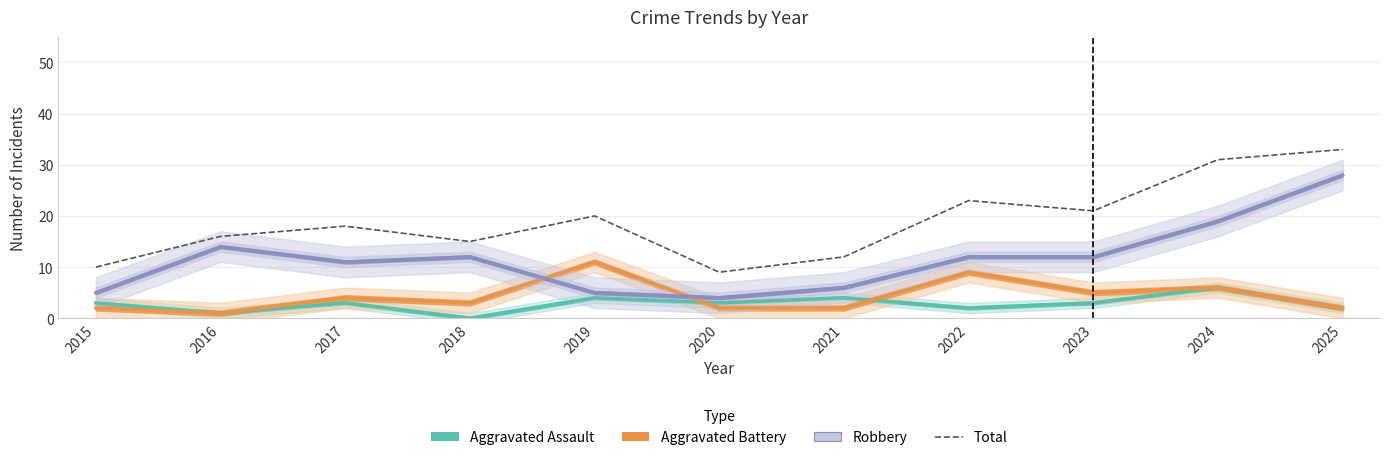

How many categories are shown in the chart?

11